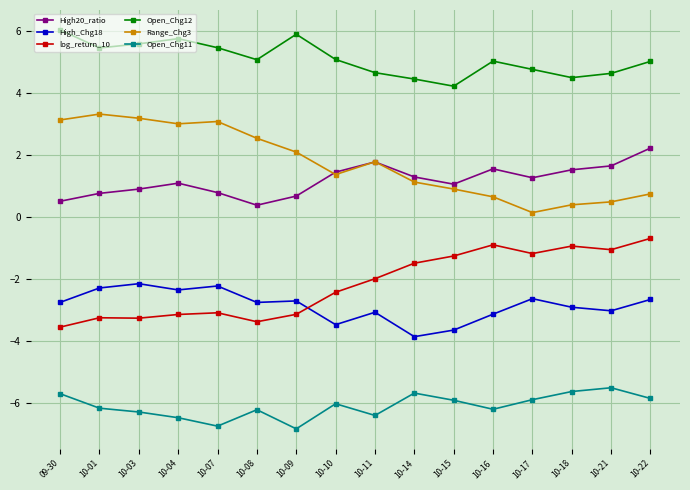

Is it true that Open_Chg11 equals -6.5 at 10-04?

True